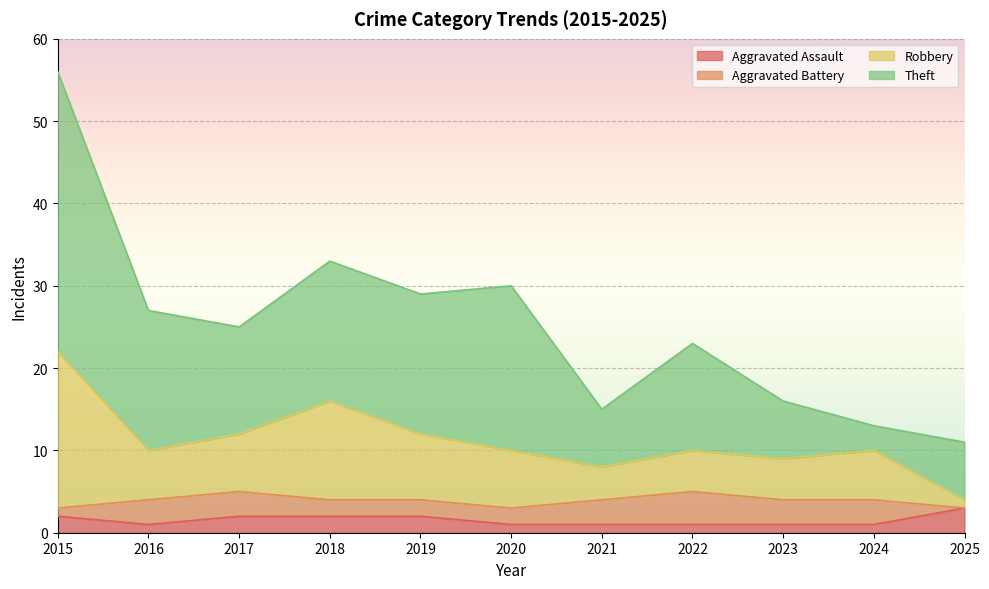

What is the total value across all series at 2018?

33